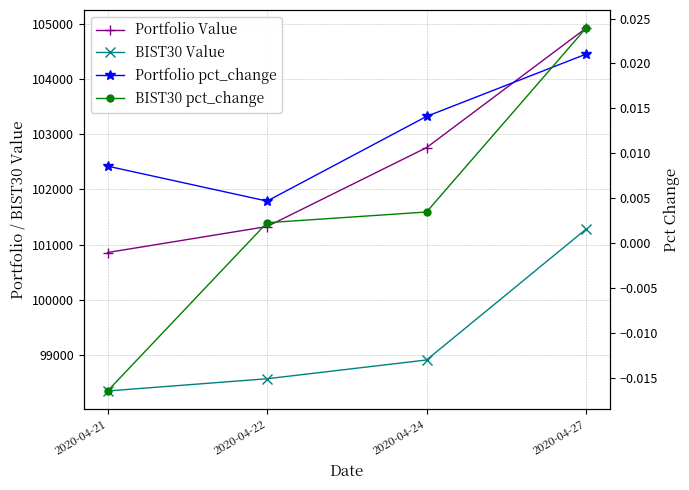

What is the value of the Portfolio Value point at the 2nd from the left?

101326.0